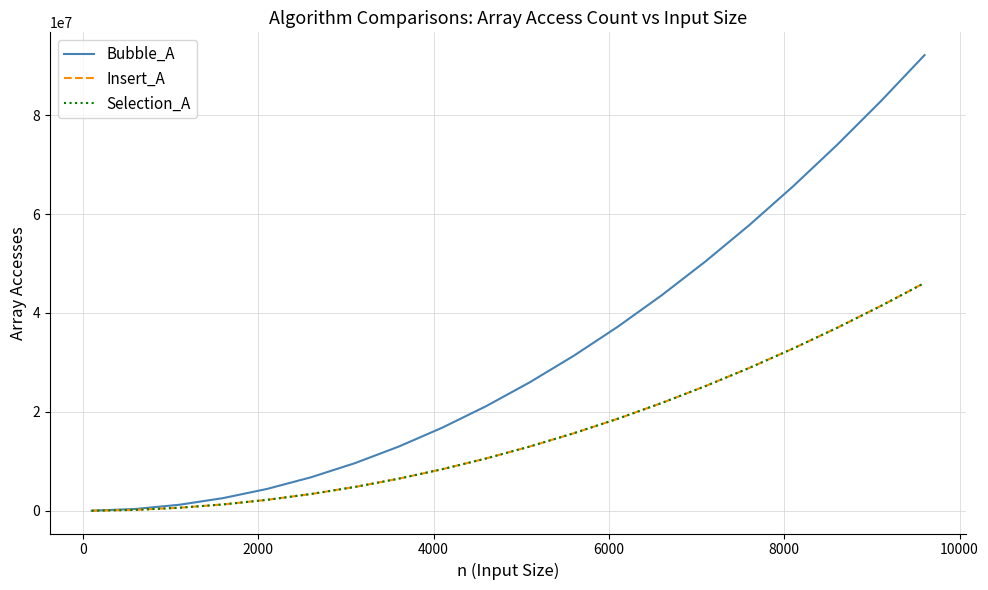

What is the sum of all Insert_A values?

318350000